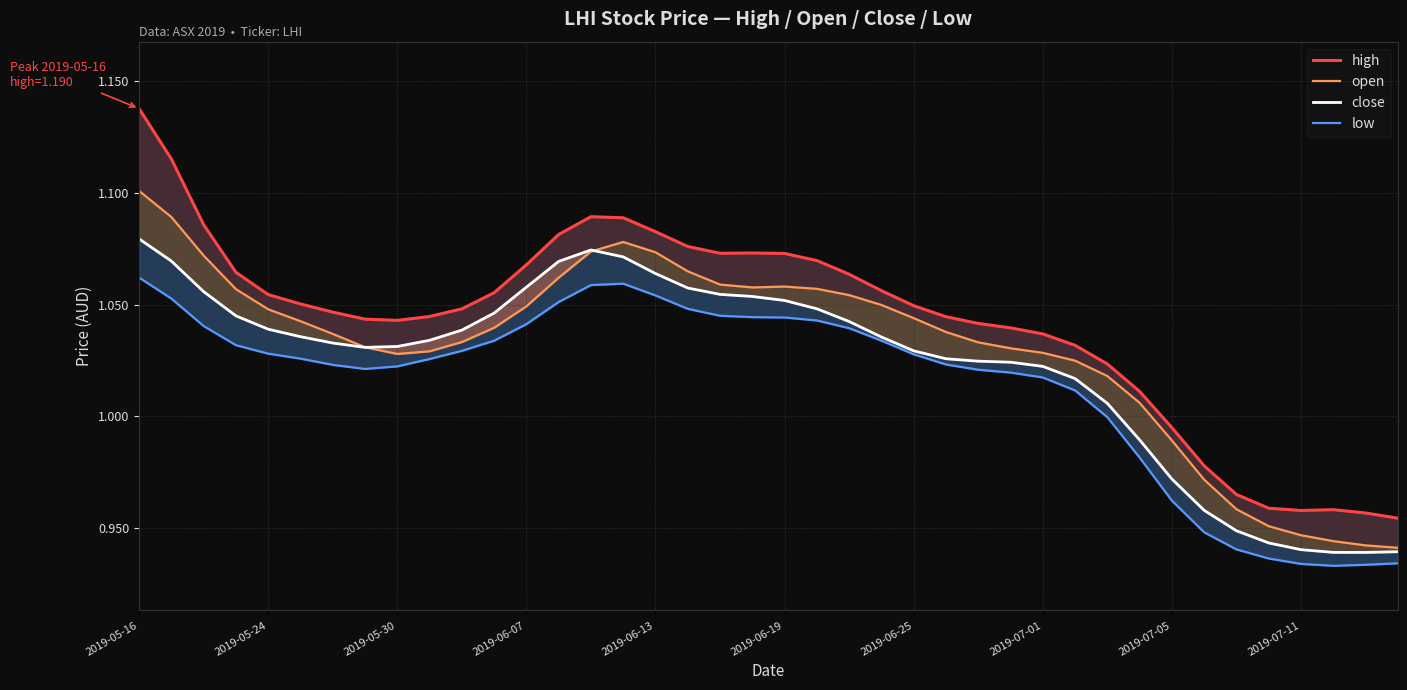

At which category is the sum across all series the highest?

2019-05-16